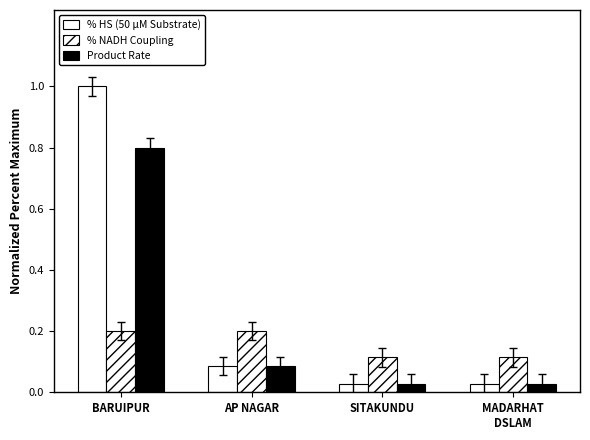

Reading right to left, list all the values displayed in this chart.

% HS (50 μM Substrate): 0.0	0.0	0.1	1.0
% NADH Coupling: 0.1	0.1	0.2	0.2
Product Rate: 0.0	0.0	0.1	0.8